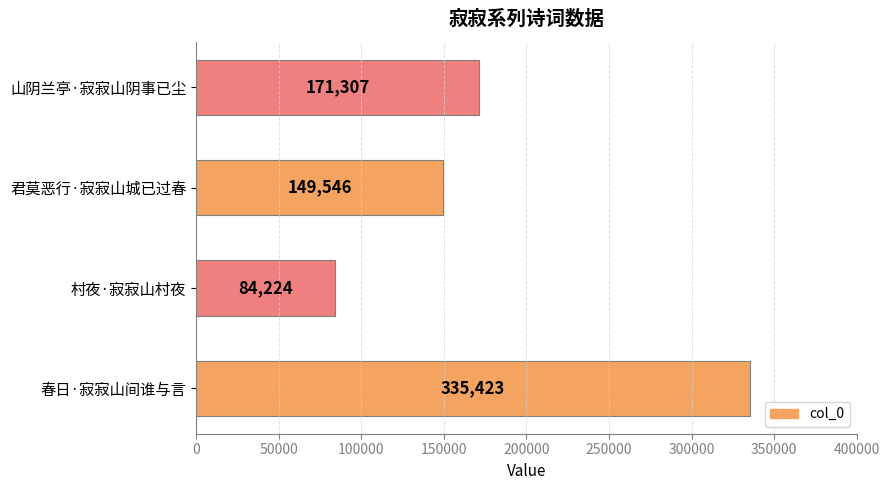

Reading bottom to top, list all the values displayed in this chart.

335423	84224	149546	171307